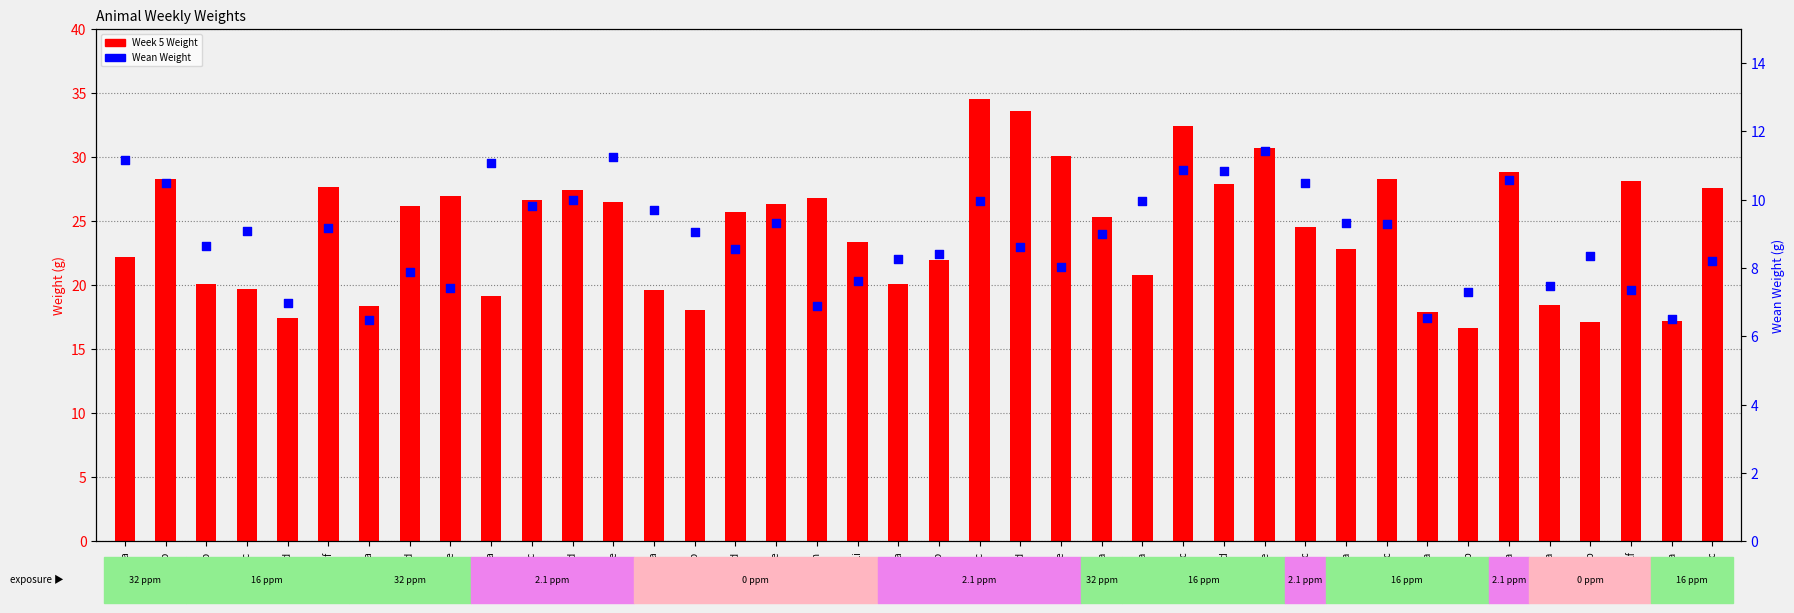

Which series reaches the maximum Y coordinate?

Week 5 Weight